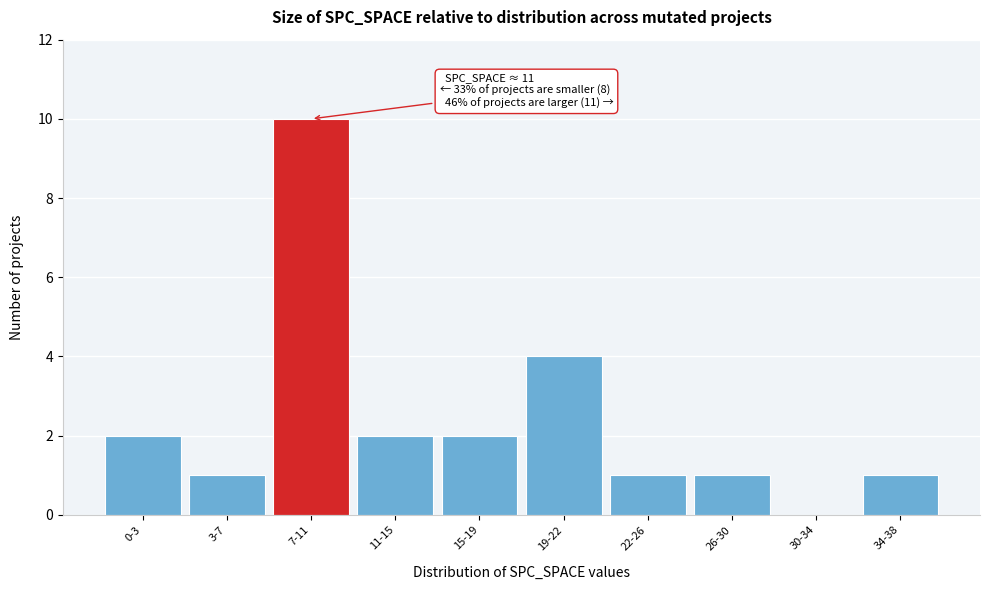

Reading right to left, extract all data points from this chart.

34-38=1	30-34=0	26-30=1	22-26=1	19-22=4	15-19=2	11-15=2	7-11=10	3-7=1	0-3=2